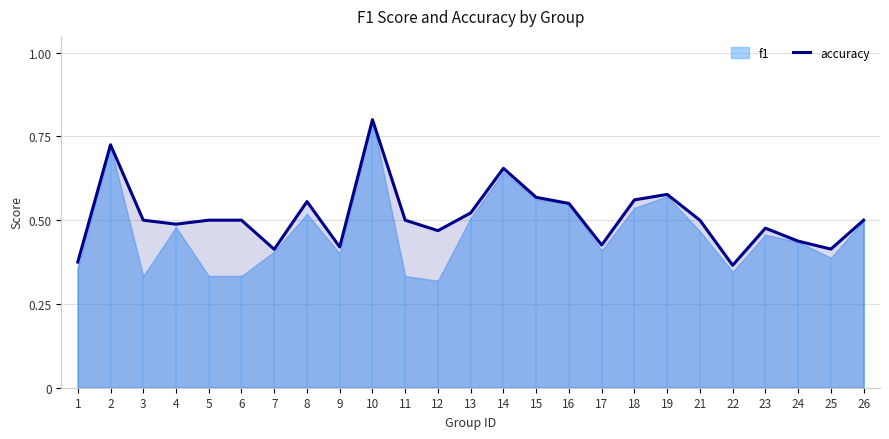

What is the highest value of the accuracy series?

0.8